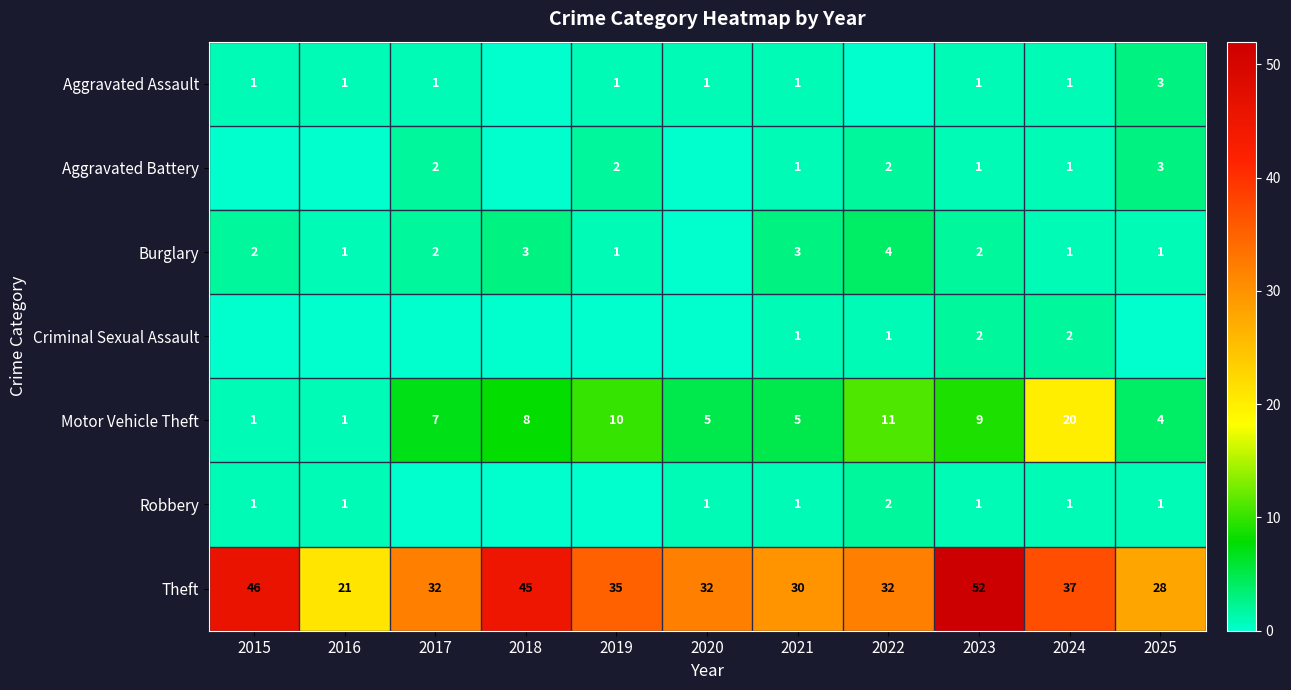

What is the total value across all series at 2021?

42